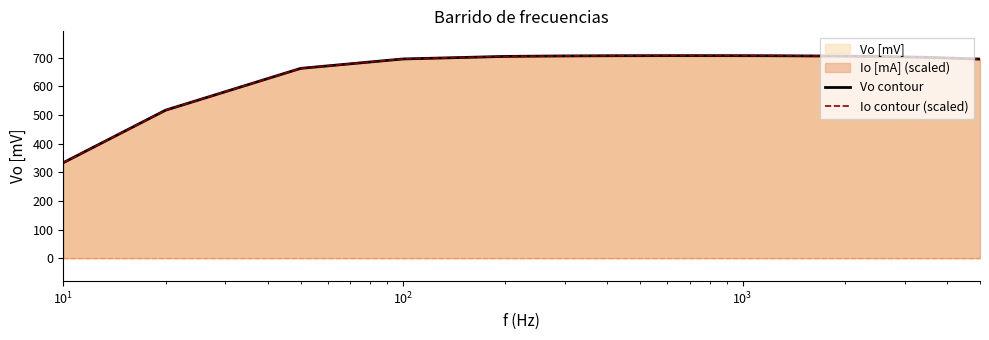

Reading left to right, transcribe all the data shown in this chart.

Vo contour: 333.4	516.6	662.7	695.5	704.5	706.1	706.7	707.0	707.1	707.1	707.1	707.1	707.0	706.9	706.8	705.5	704.4	701.3	695.0
Io contour (scaled): 333.5	516.6	662.6	695.6	704.6	706.1	706.6	707.1	707.1	707.1	707.1	707.1	707.1	707.1	707.1	705.6	704.6	701.6	695.1